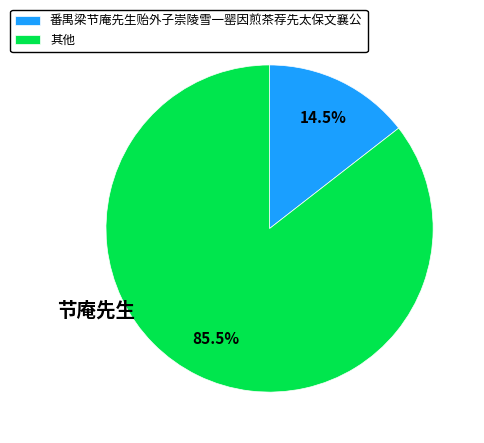

To the nearest percent, what is the difference between the largest and smallest slice percentages?

71%